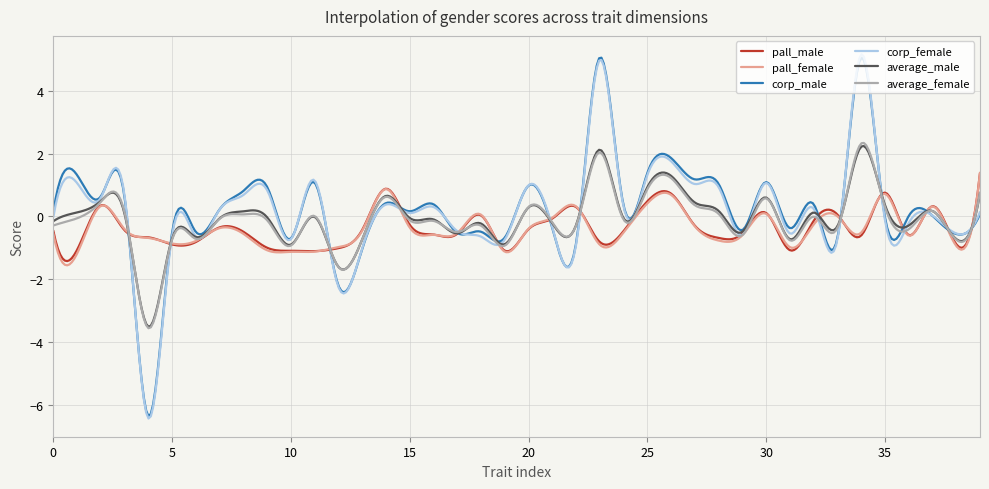

What is the minimum value for corp_female?

-6.4